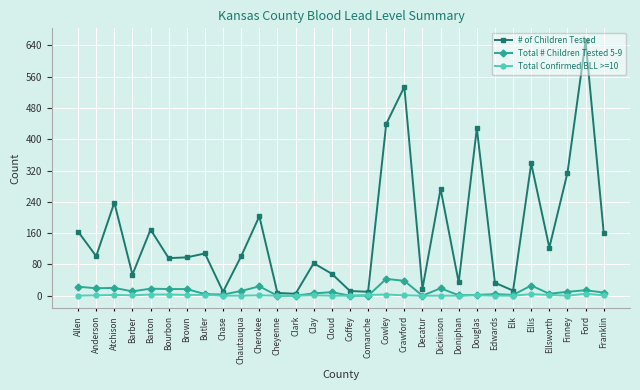

What position from the left is Chase?

9